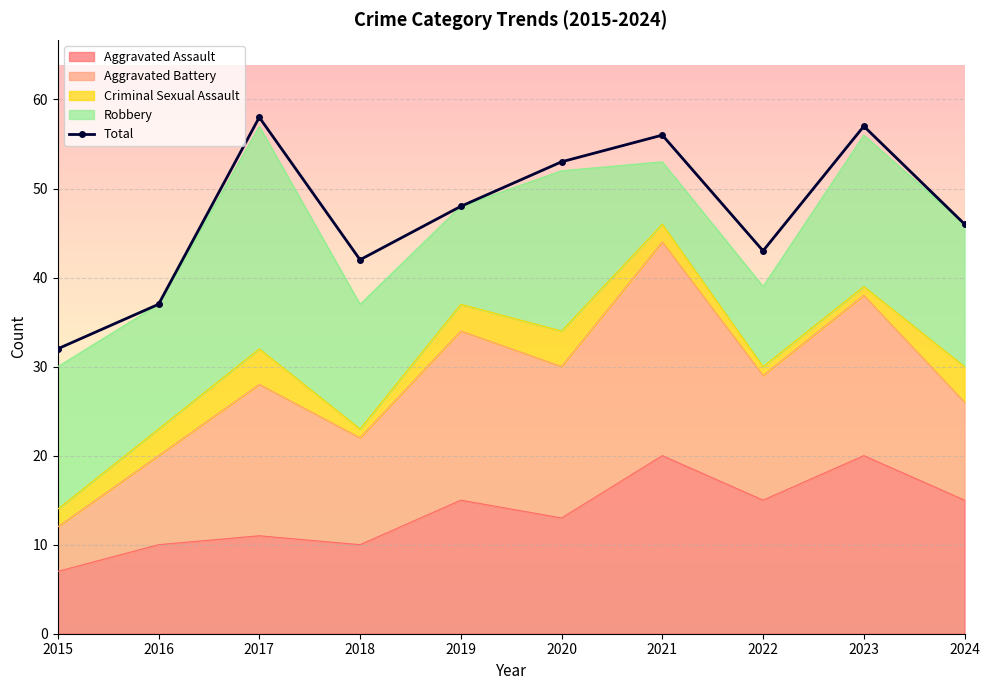

Read the value at 2020, to the nearest 10.

50